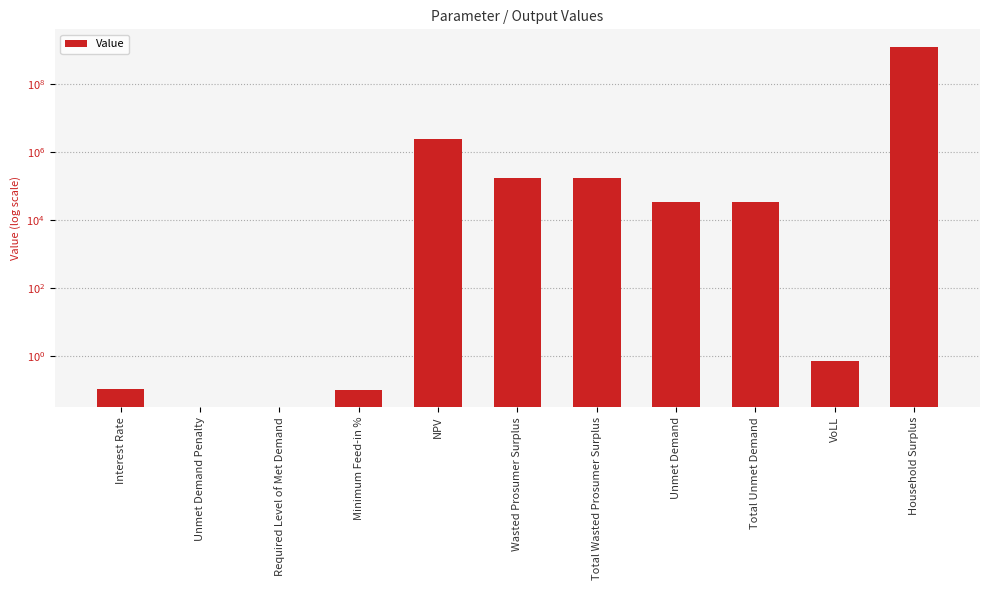

What is the greatest value displayed?

1309644985.5